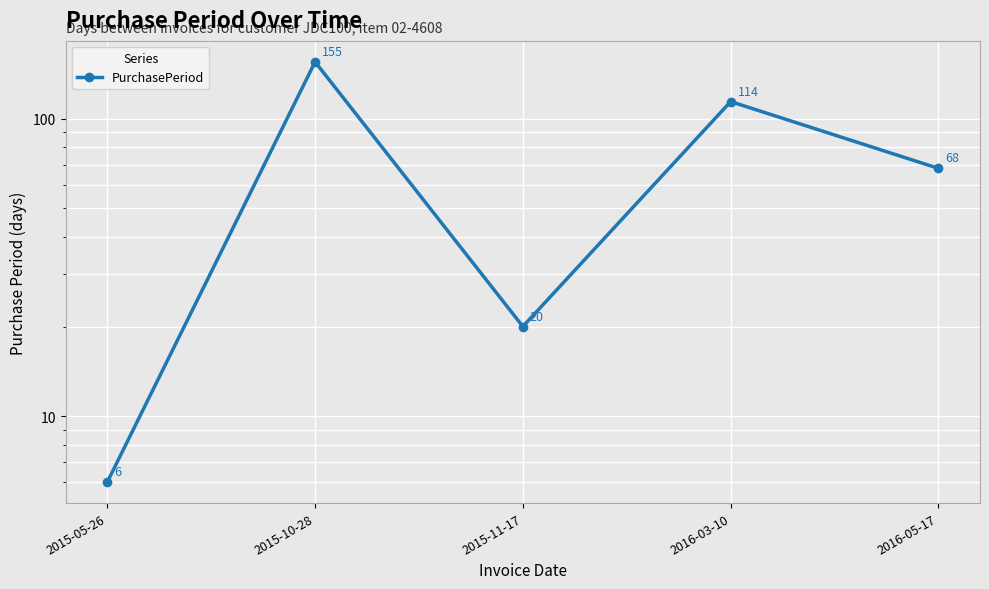

What is the approximate value at 2016-03-10?

114